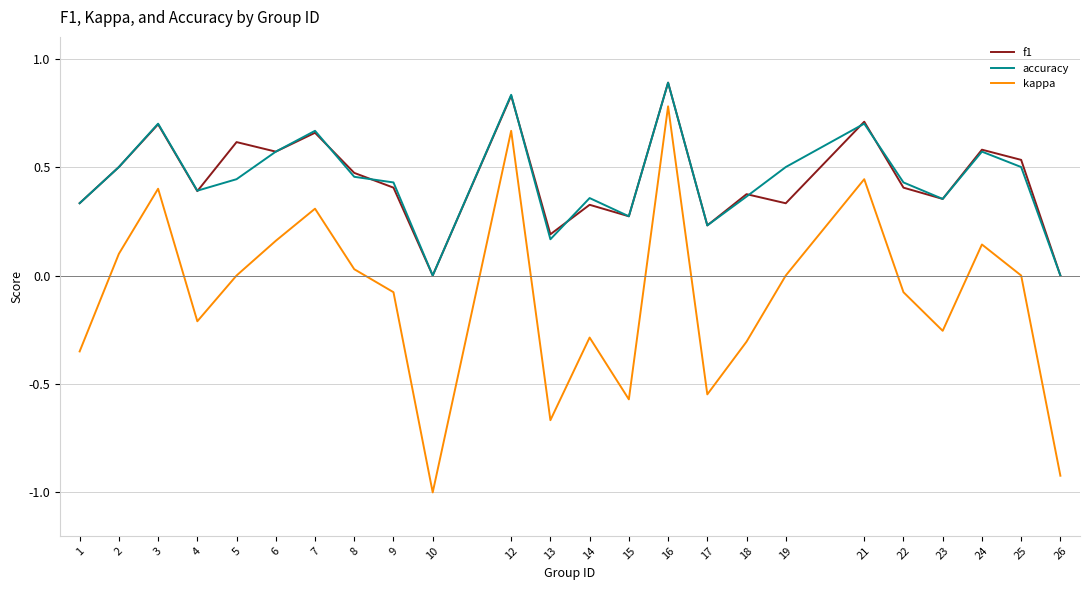

True or false: accuracy and kappa intersect in this chart.

False